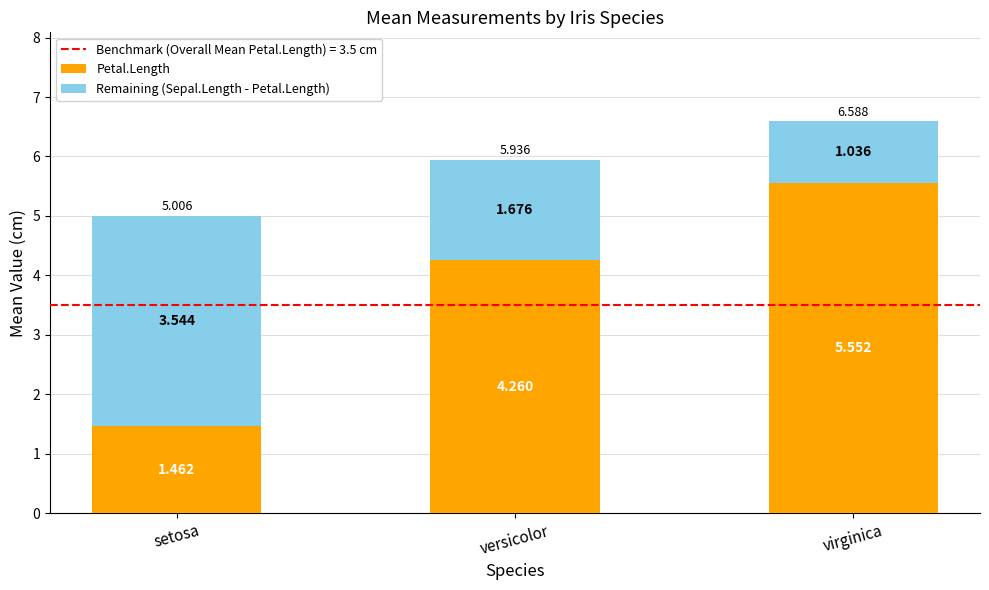

Where does the Petal.Length series first go above 4?

versicolor